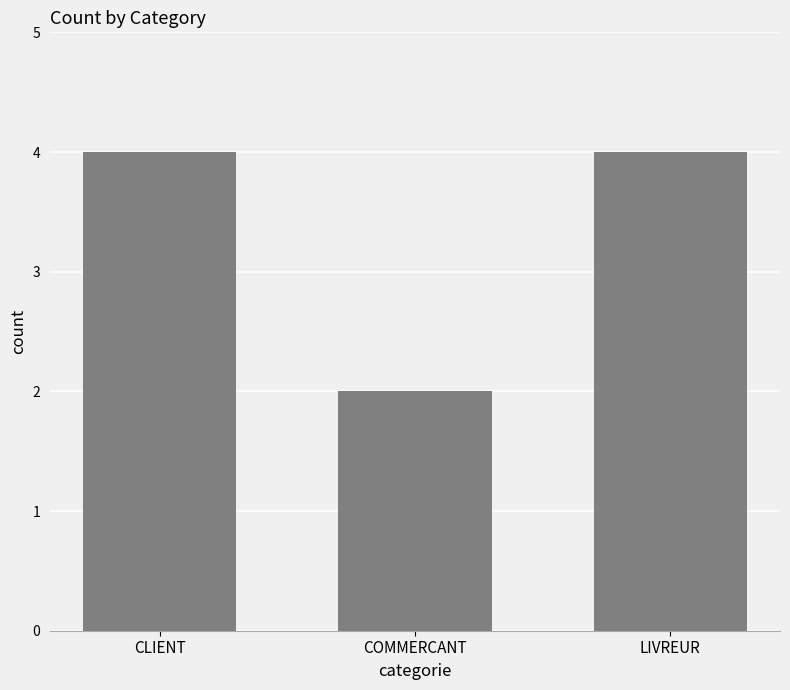

At which category does the chart reach its minimum across all series?

COMMERCANT